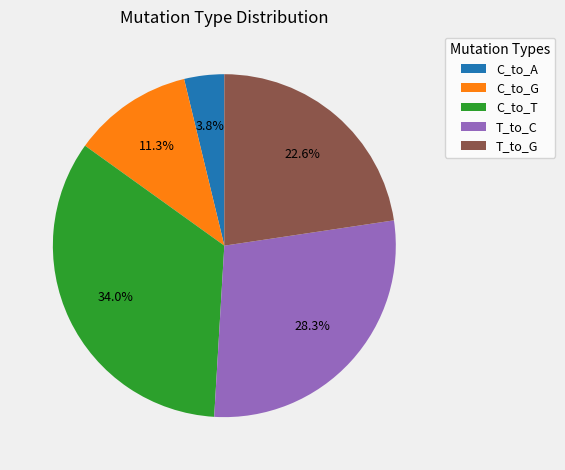

What percentage is NOT represented by C_to_A?

96.2%